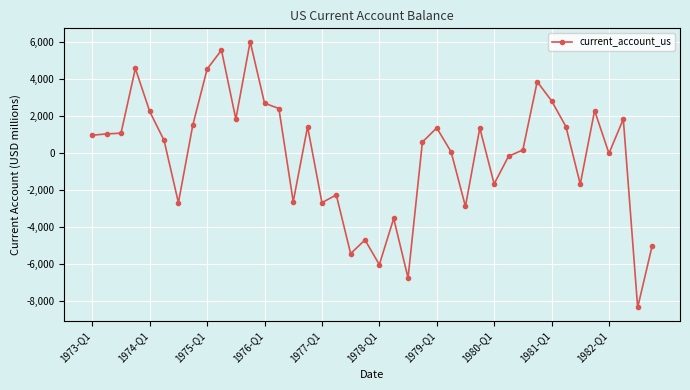

What is the minimum value shown in the chart?

-8346.0